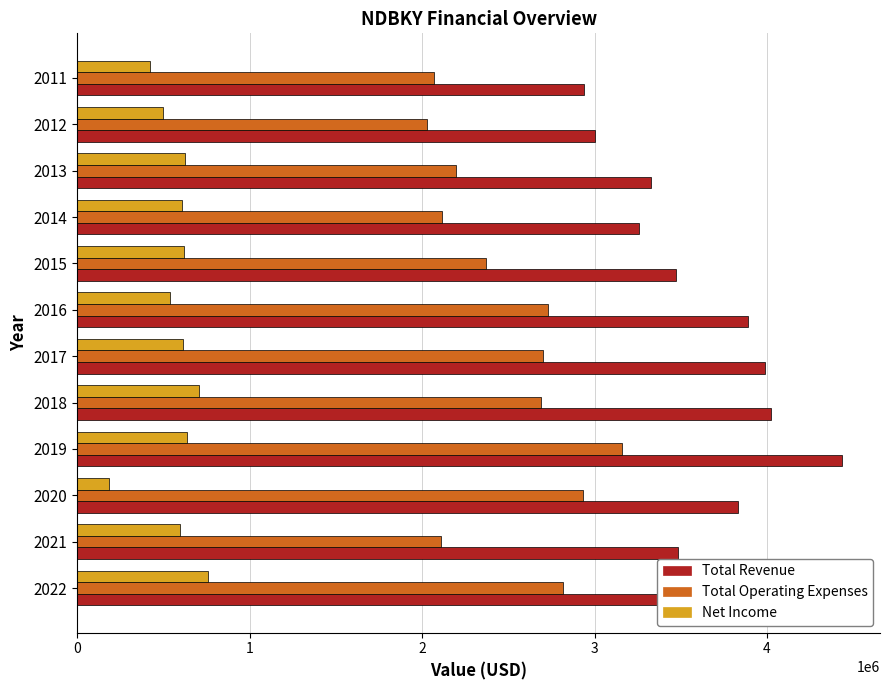

At which label does Total Revenue reach its minimum?

2011